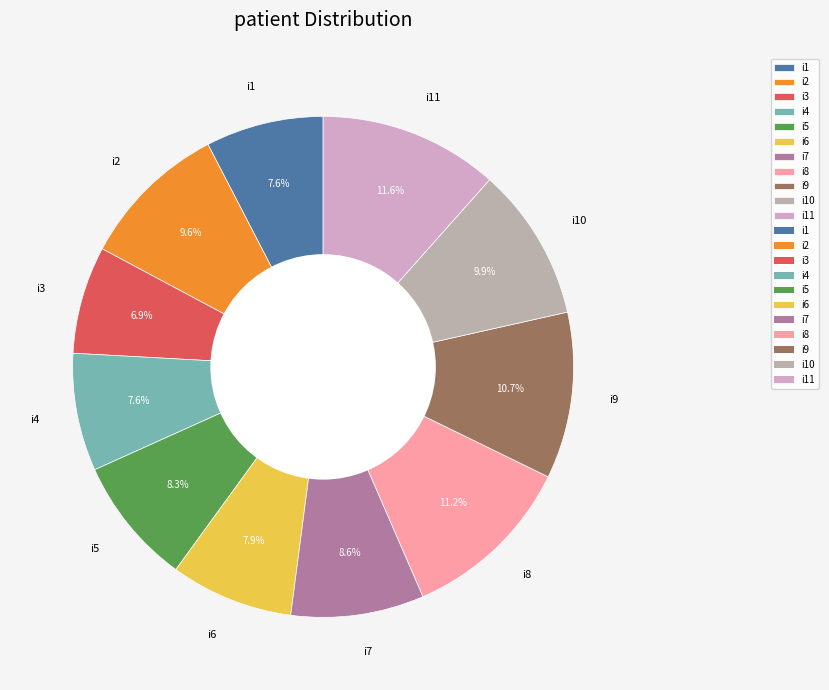

What percentage is NOT represented by i10?

90.1%